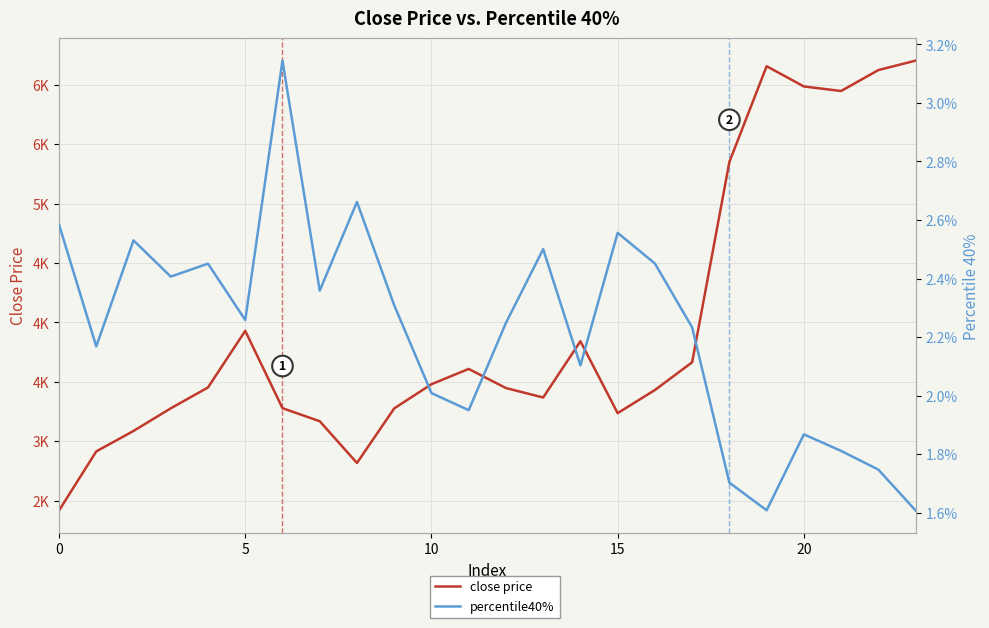

At how many categories does at least one series exceed 4912?

6